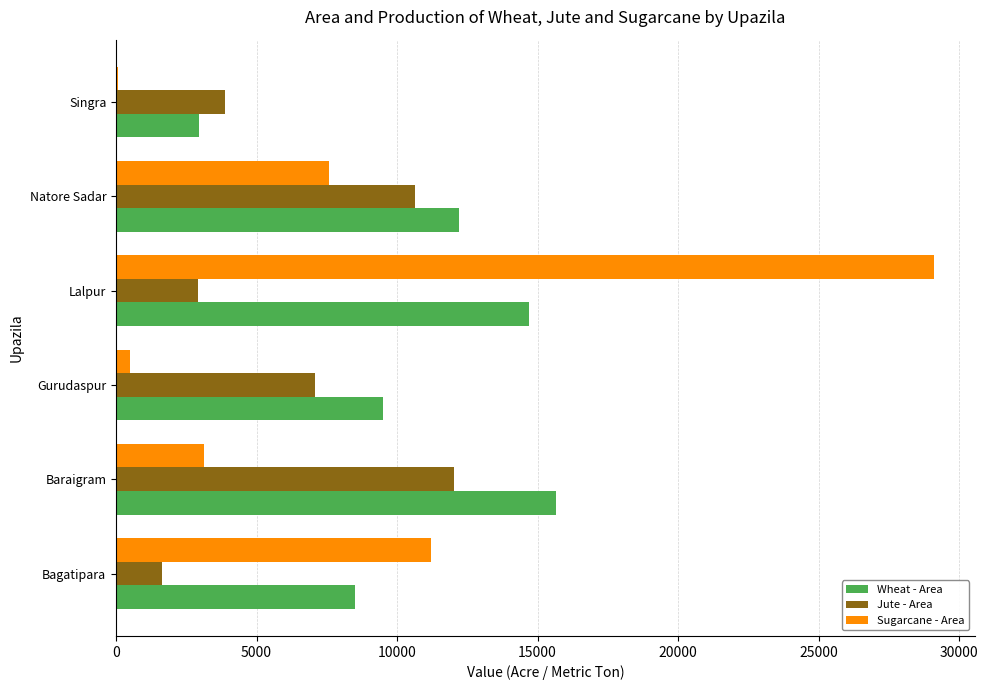

Is the value of Jute - Area at Singra greater than the value of Wheat - Area at Singra?

Yes